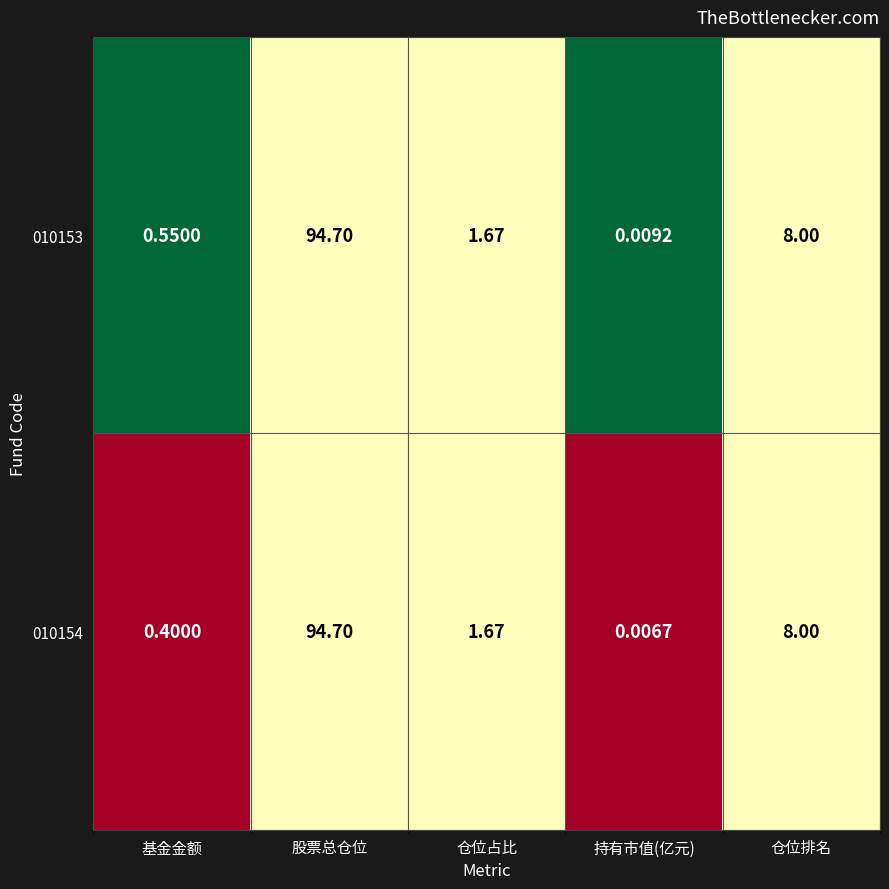

Which series has the widest spread of values?

010154